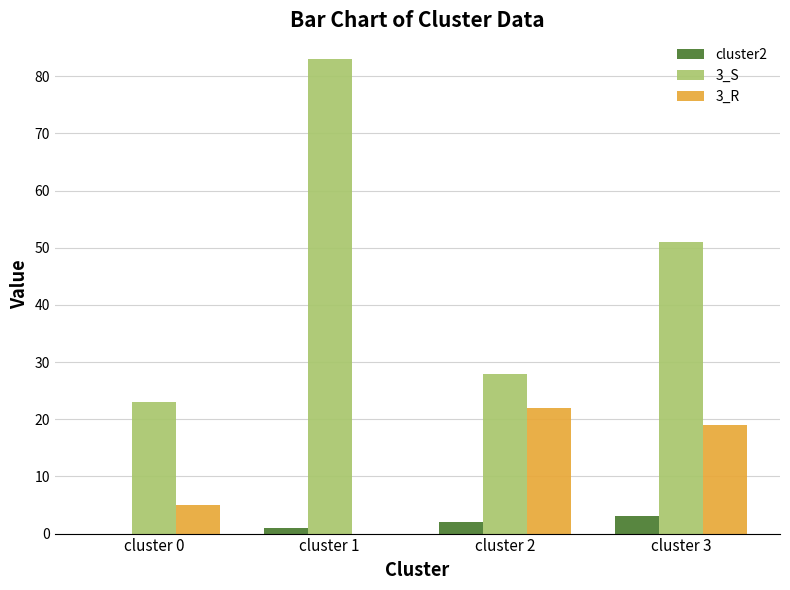

True or false: 3_S has a value of 28 at cluster 2.

True